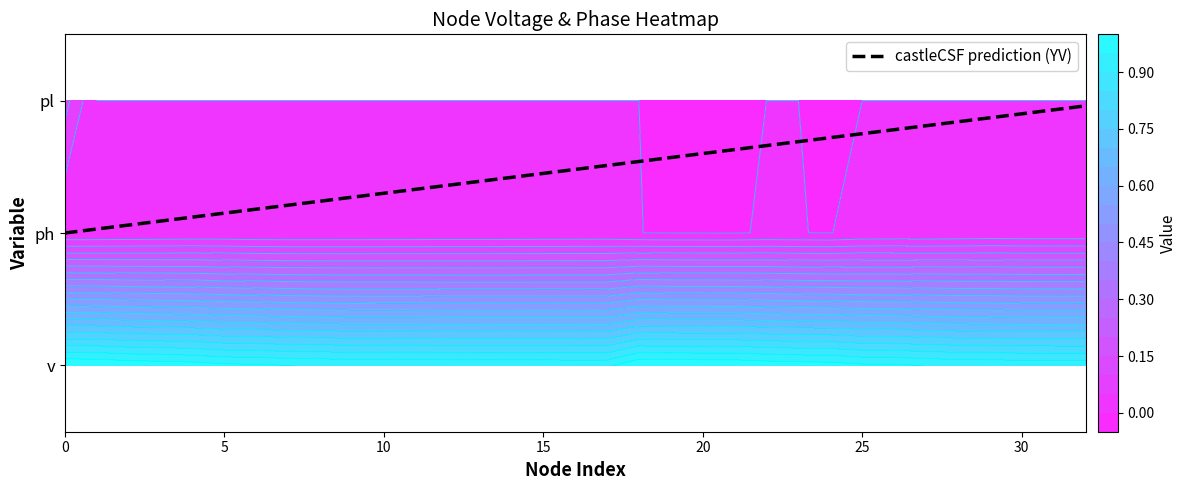

What is the change in value from 16 to 20?

+0.1